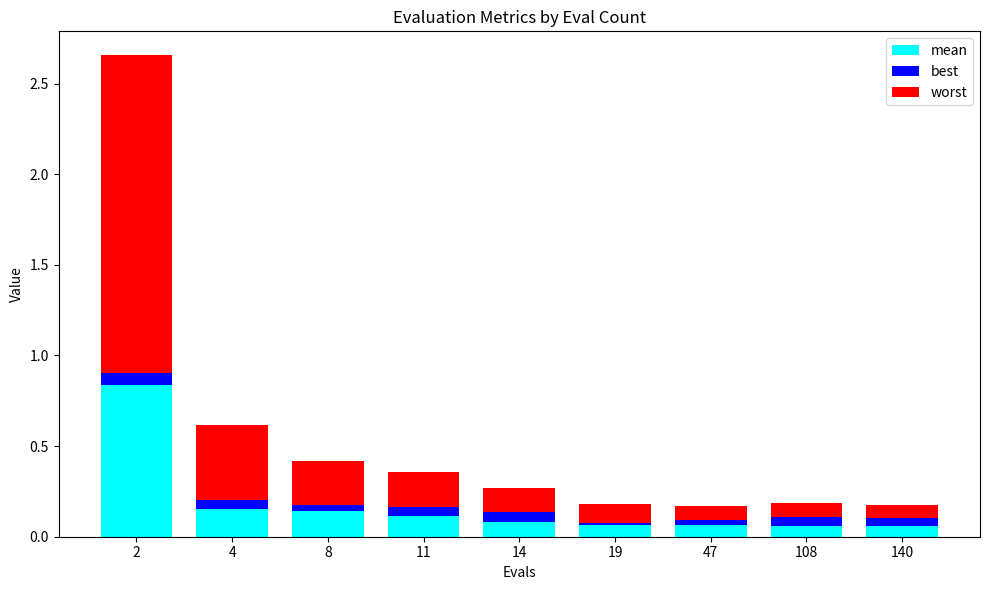

The mean series shows 0.1 at 47. True or false?

True